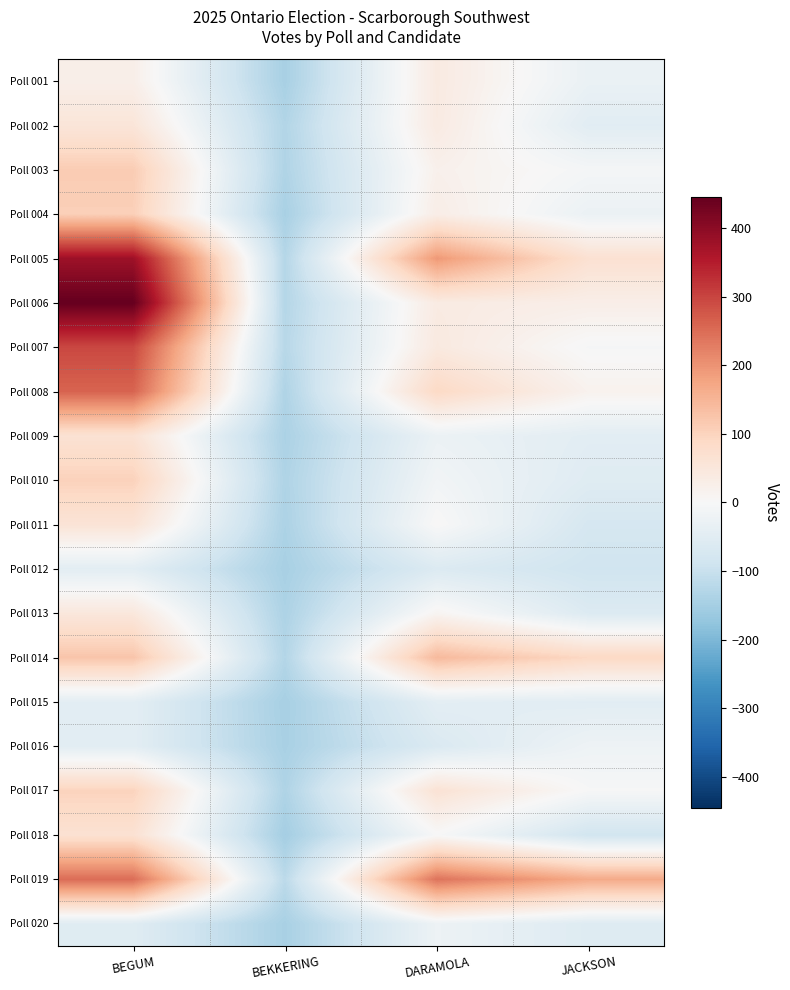

Which series has the largest range (max minus min)?

Poll 006